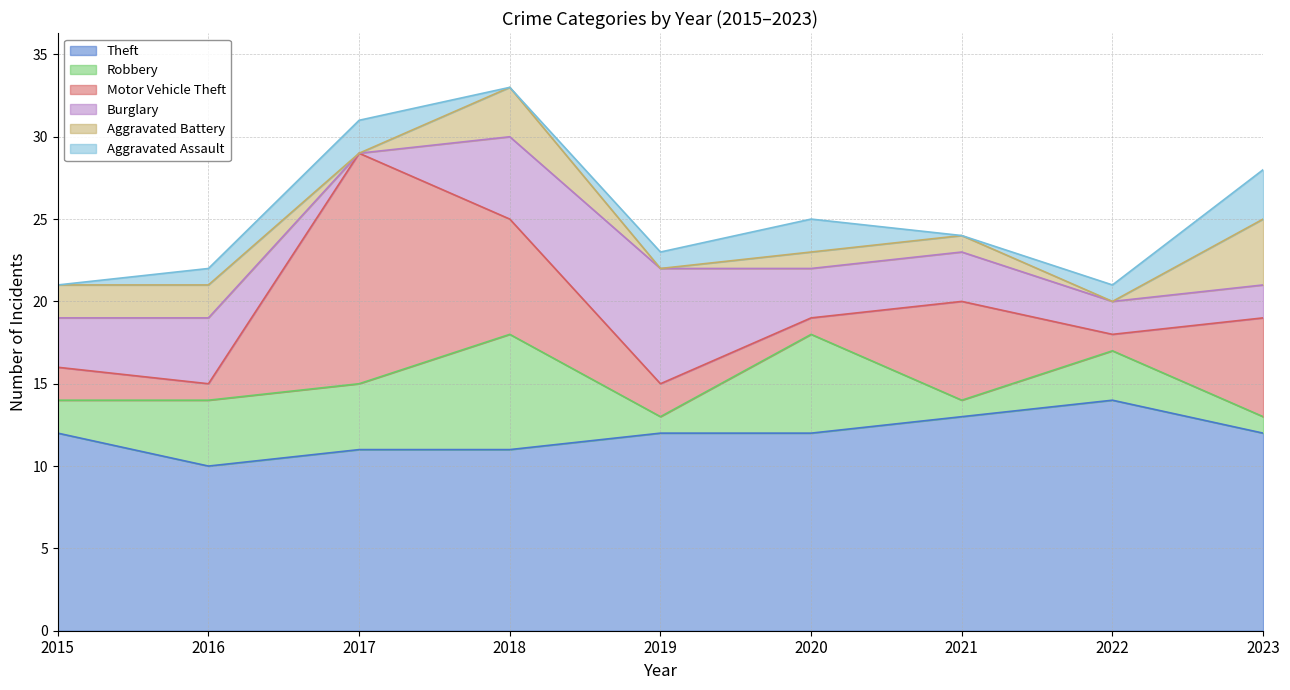

Read the Theft value at 2019.

12